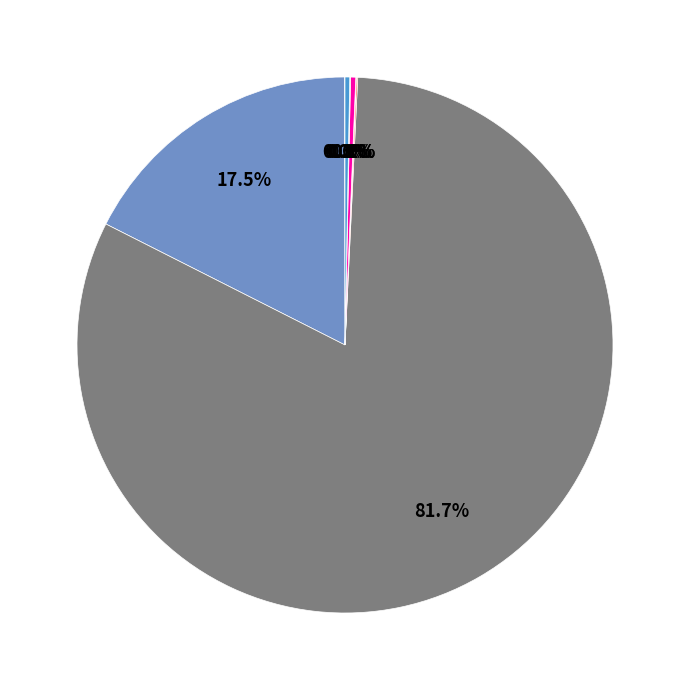

Is there a majority slice in this chart?

Yes